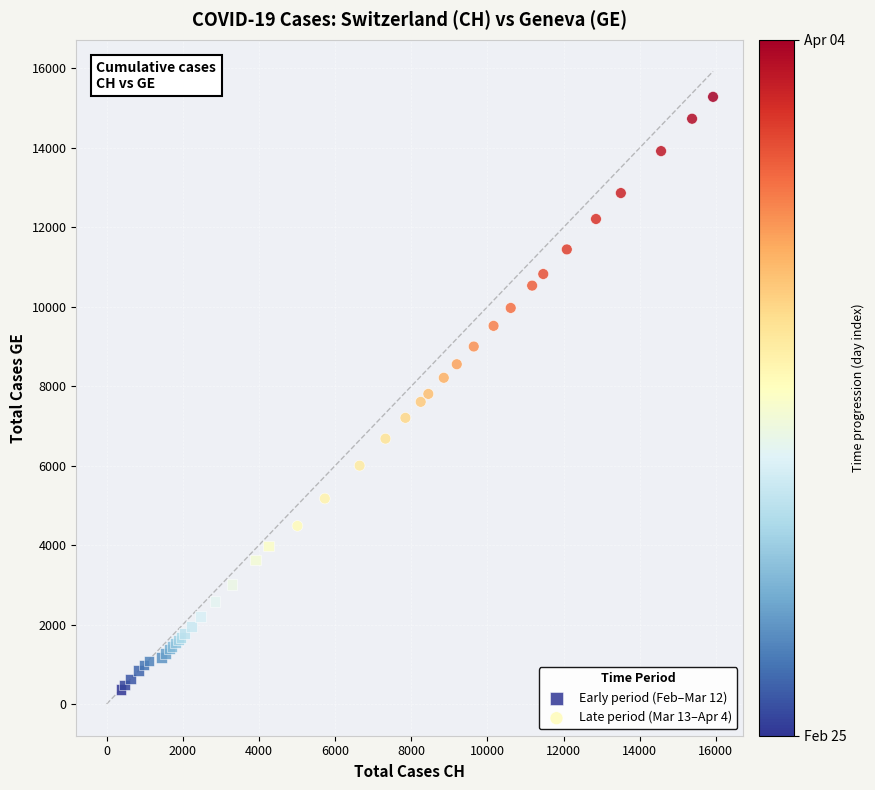

Which series reaches the minimum Y coordinate?

Early period (Feb–Mar 12)